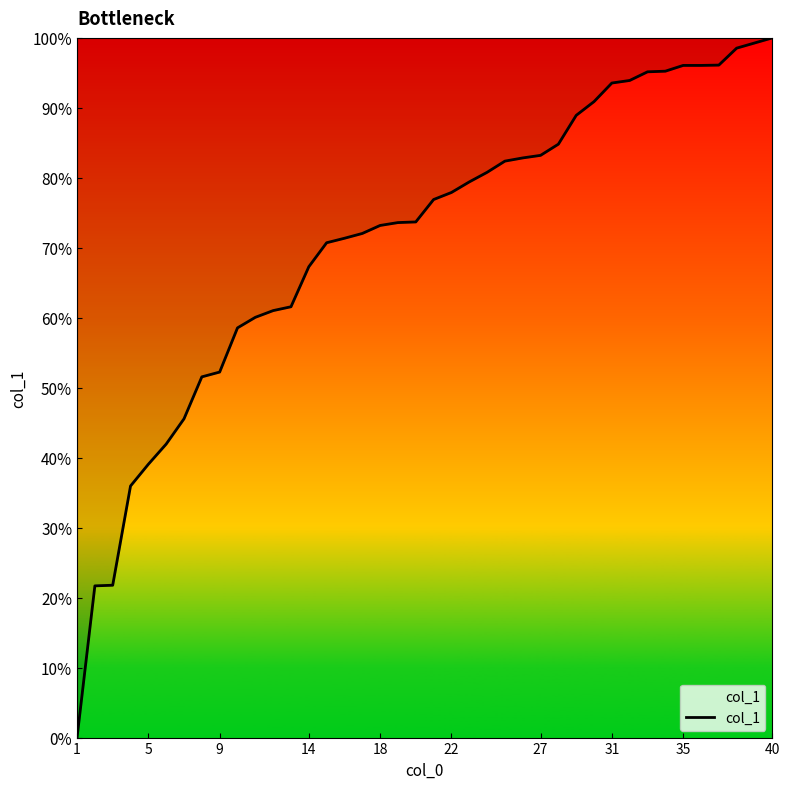

What is the maximum value shown in the chart?

100.0